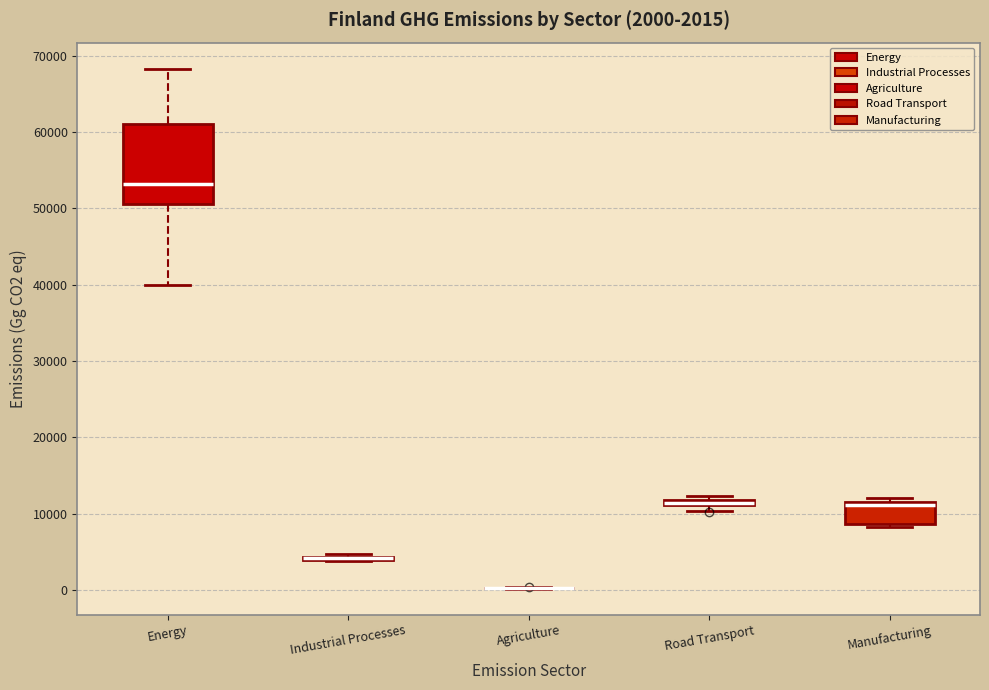

Comparing the boxes themselves (not the whiskers), which one is the tallest?

Energy